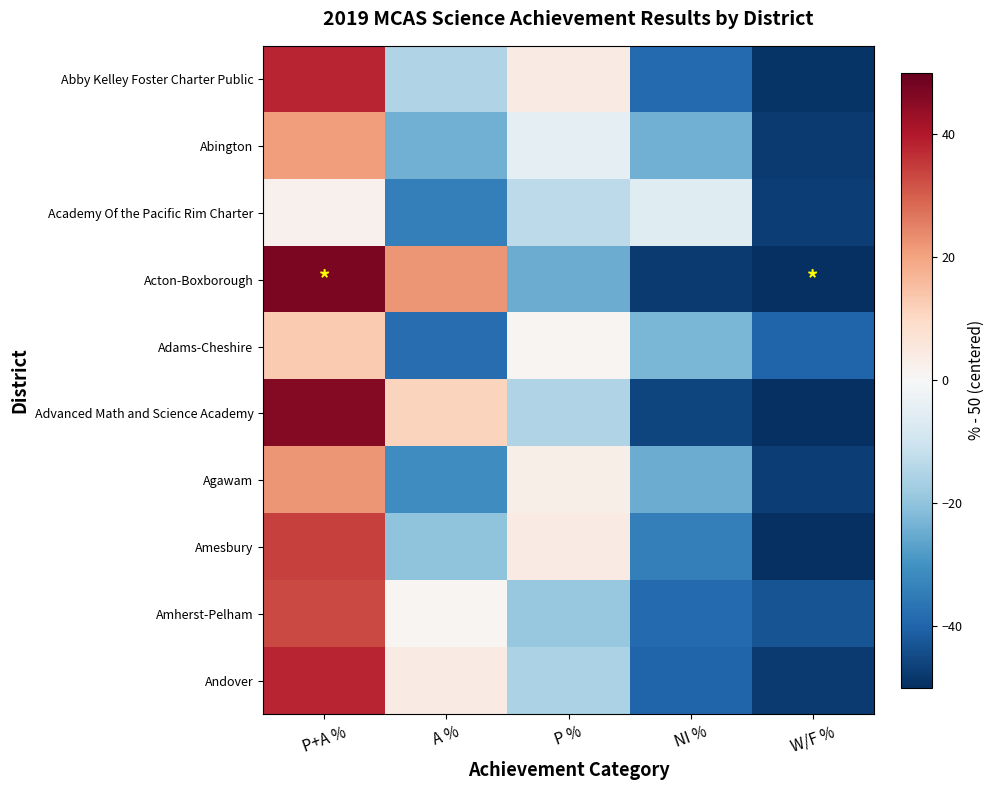

Reading left to right, what are all the values shown in this chart?

Abby Kelley Foster Charter Public: P+A %=38	A %=-15	P %=4	NI %=-39	W/F %=-49
Abington: P+A %=21	A %=-24	P %=-5	NI %=-24	W/F %=-48
Academy Of the Pacific Rim Charter: P+A %=2	A %=-34	P %=-13	NI %=-6	W/F %=-47
Acton-Boxborough: P+A %=47	A %=22	P %=-25	NI %=-48	W/F %=-50
Adams-Cheshire: P+A %=13	A %=-38	P %=1	NI %=-23	W/F %=-40
Advanced Math and Science Academy: P+A %=46	A %=11	P %=-15	NI %=-46	W/F %=-50
Agawam: P+A %=22	A %=-31	P %=3	NI %=-25	W/F %=-47
Amesbury: P+A %=34	A %=-20	P %=4	NI %=-34	W/F %=-50
Amherst-Pelham: P+A %=33	A %=1	P %=-19	NI %=-39	W/F %=-43
Andover: P+A %=38	A %=4	P %=-16	NI %=-40	W/F %=-48